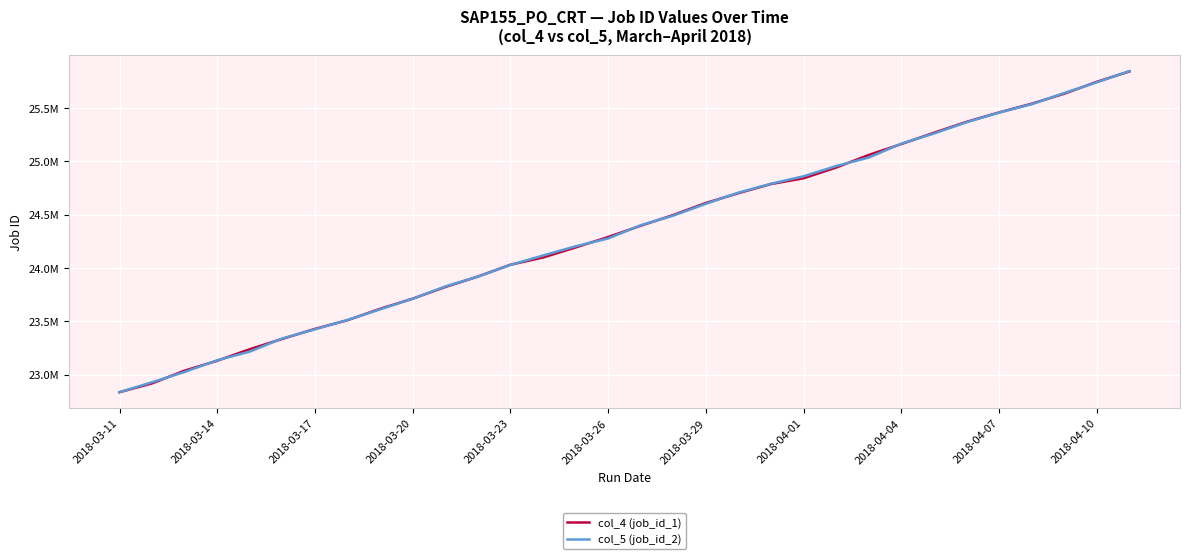

What are all the series names shown in the legend?

col_4 (job_id_1), col_5 (job_id_2)